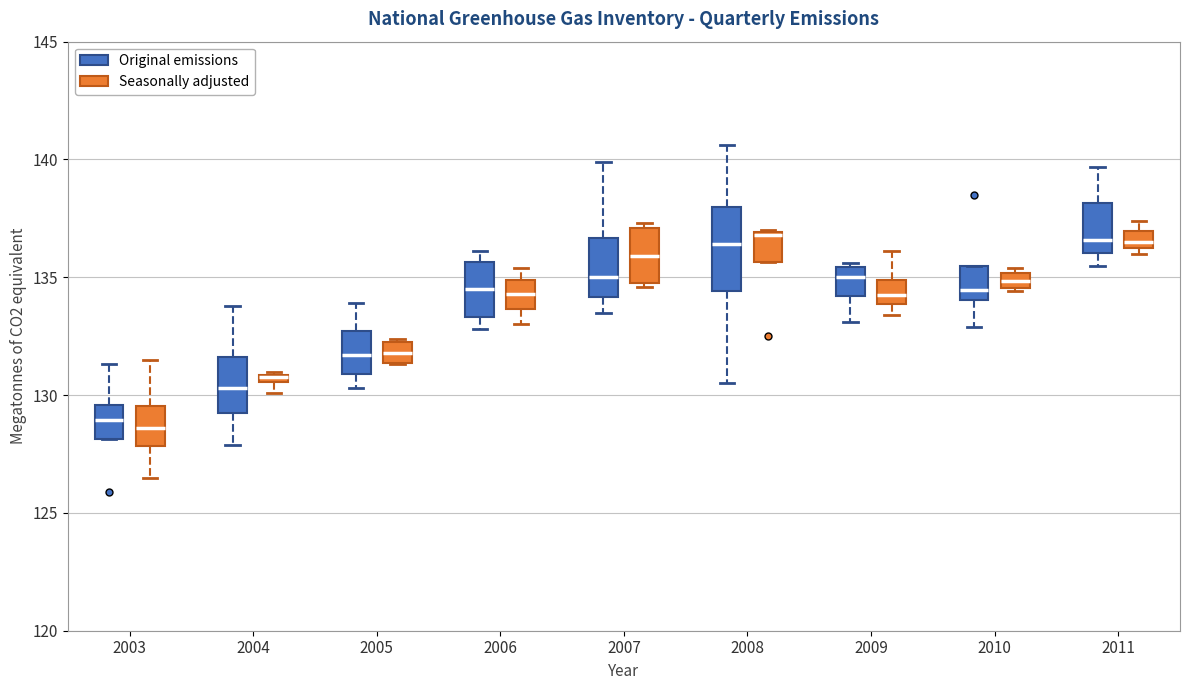

Where does the upper whisker of the box for 2008 (Original emissions) end on the y-axis? The values are not printed on the chart, so give them approximately, as read against the axis.

140.5